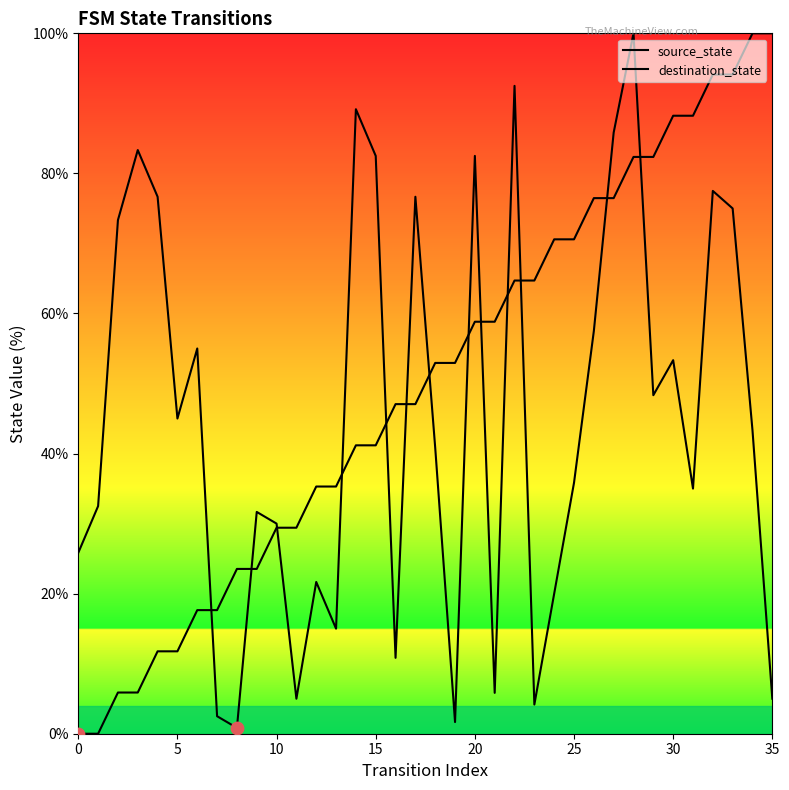

Which series has the largest total across all categories?

source_state